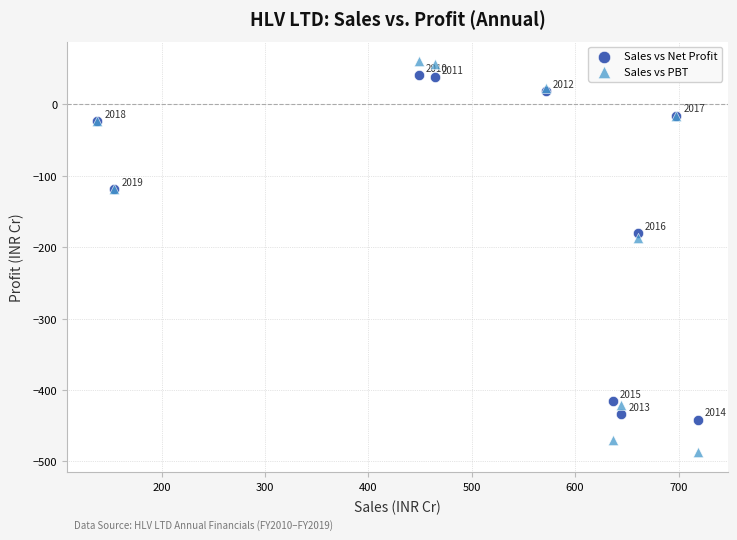

What are all the series names shown in the legend?

Sales vs Net Profit, Sales vs PBT